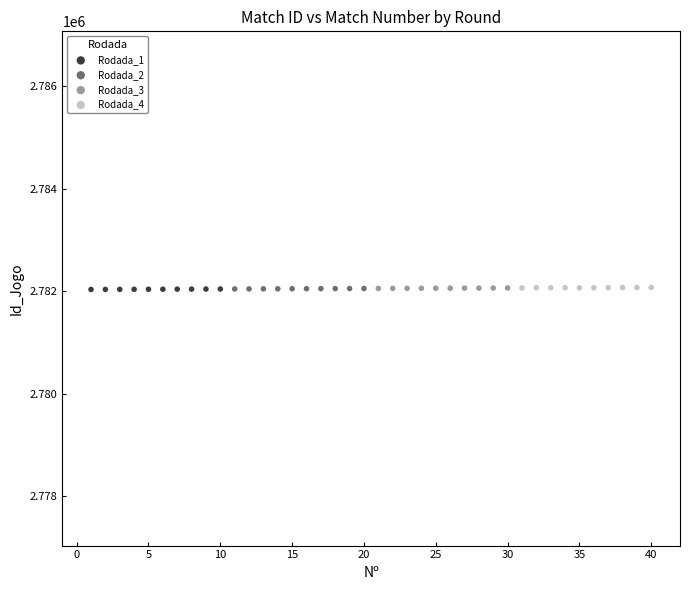

What are all the series names shown in the legend?

Rodada_1, Rodada_2, Rodada_3, Rodada_4